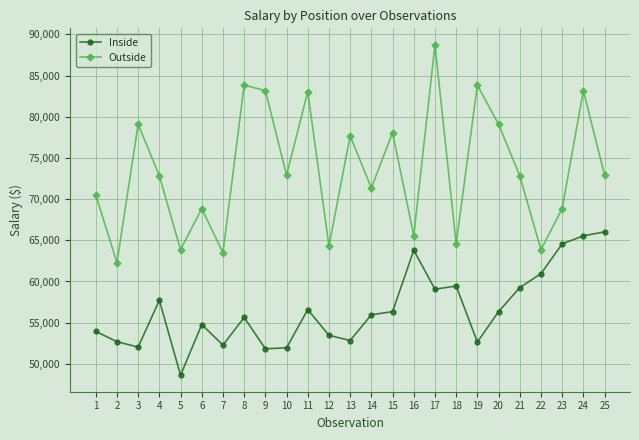

What is the approximate value of Outside at 9, to the nearest 50?

83200